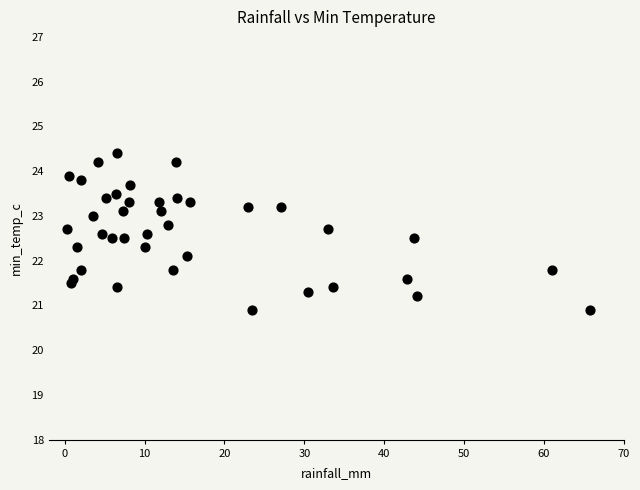

What Y value in the scatter plot is closest to 22?

22.1